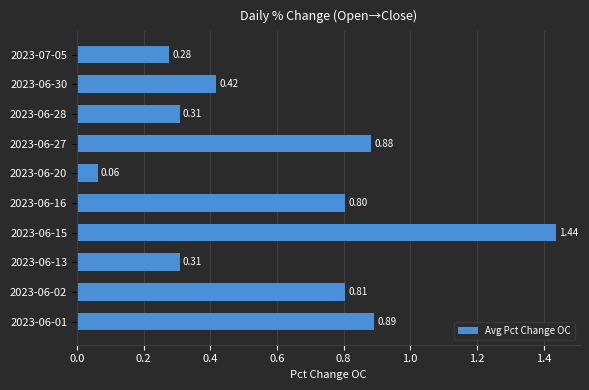

What is the change in value from 2023-06-27 to 2023-07-05?

-0.6